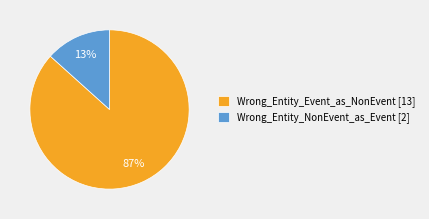

Is Wrong_Entity_Event_as_NonEvent the majority of the pie?

Yes